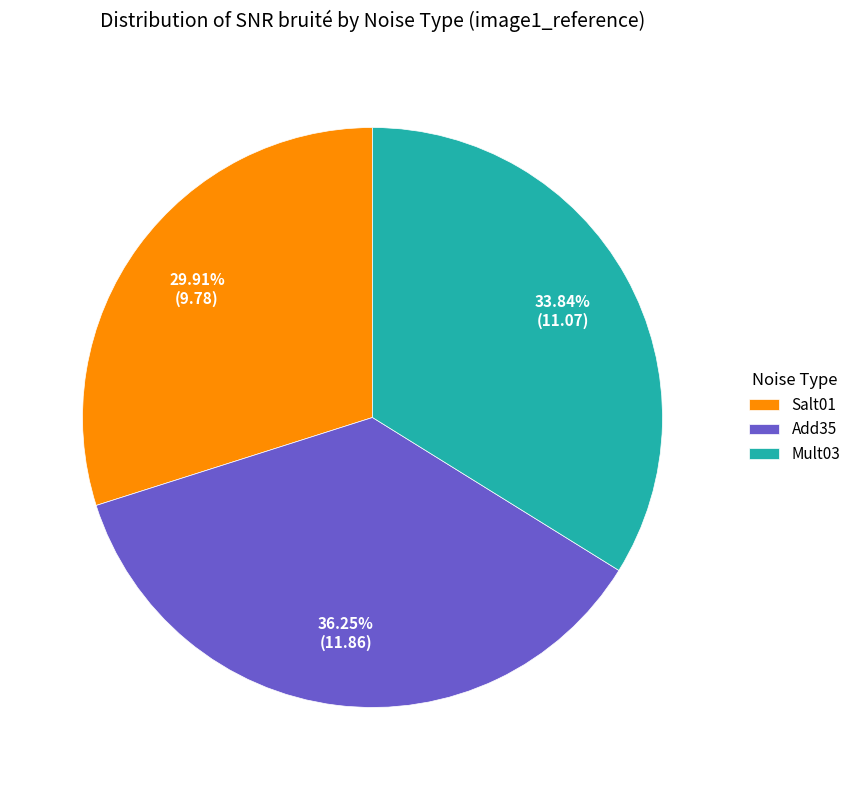

To the nearest percent, what is the combined percentage of Salt01 and Add35?

66%